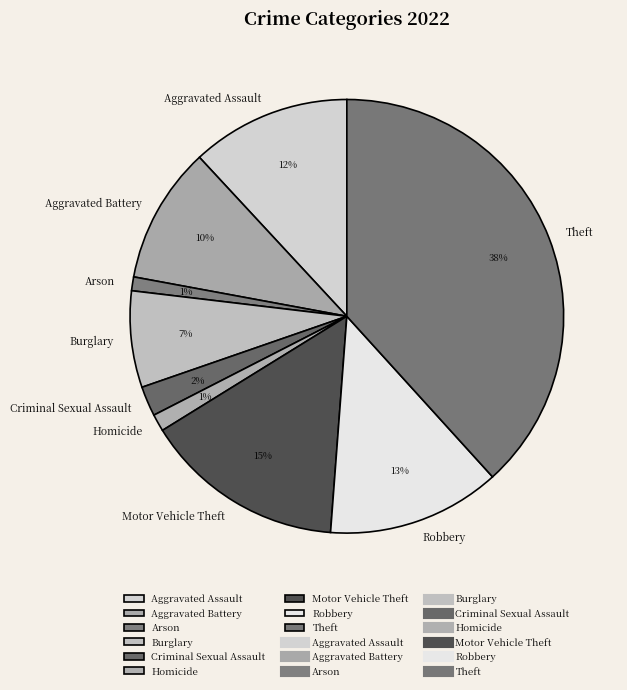

Which slice is the largest?

Theft